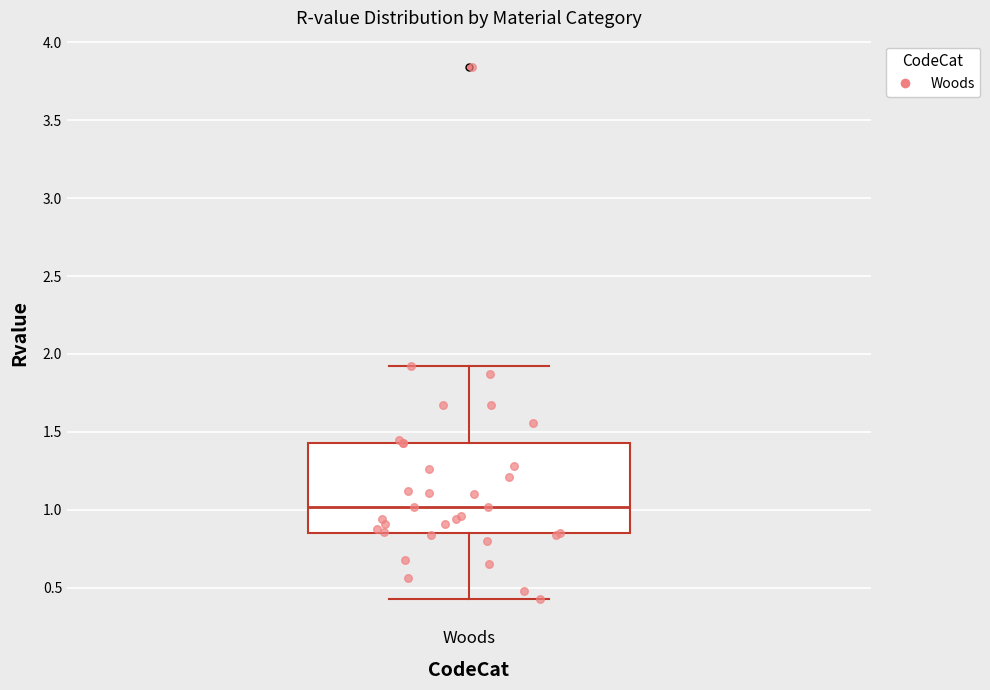

Where does the upper whisker of the box for Woods end on the y-axis? The values are not printed on the chart, so give them approximately, as read against the axis.

1.90